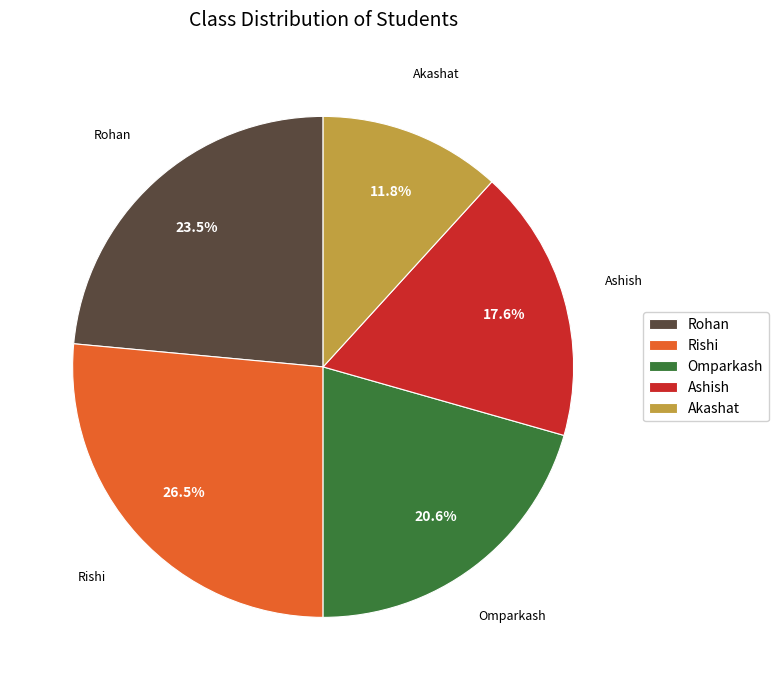

How many segments does this pie chart have?

5